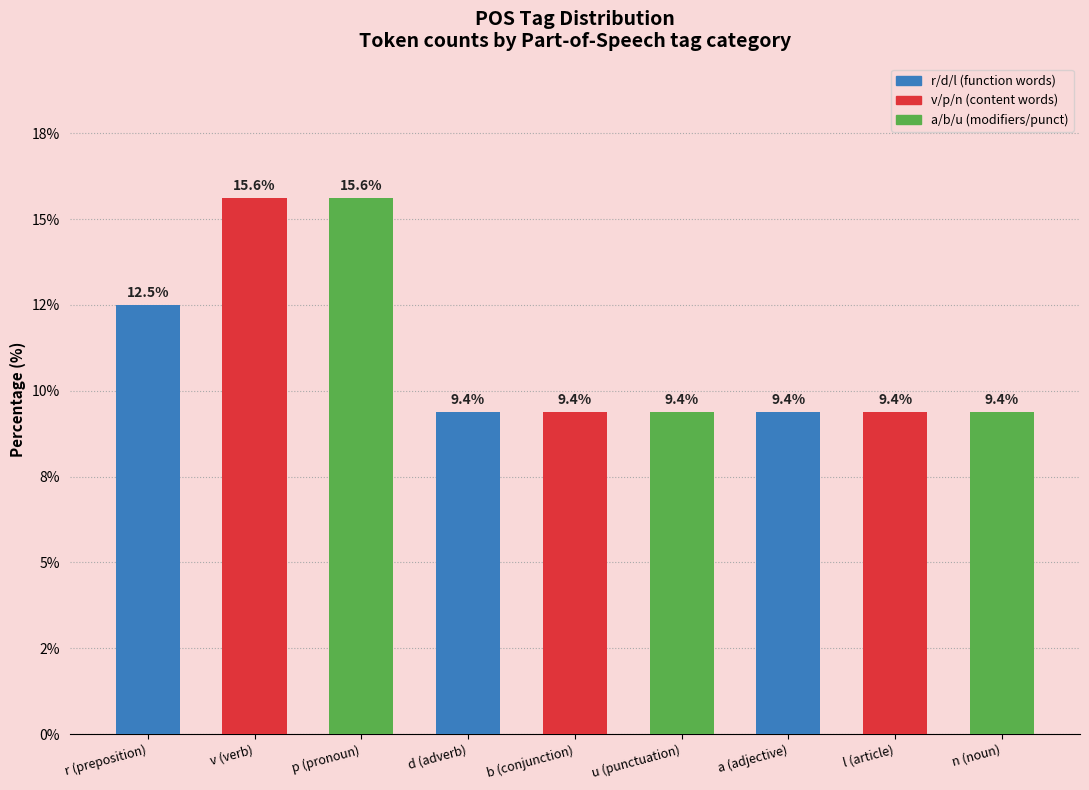

List the labels in order of value, smallest first.

d (adverb), b (conjunction), u (punctuation), a (adjective), l (article), n (noun), r (preposition), v (verb), p (pronoun)